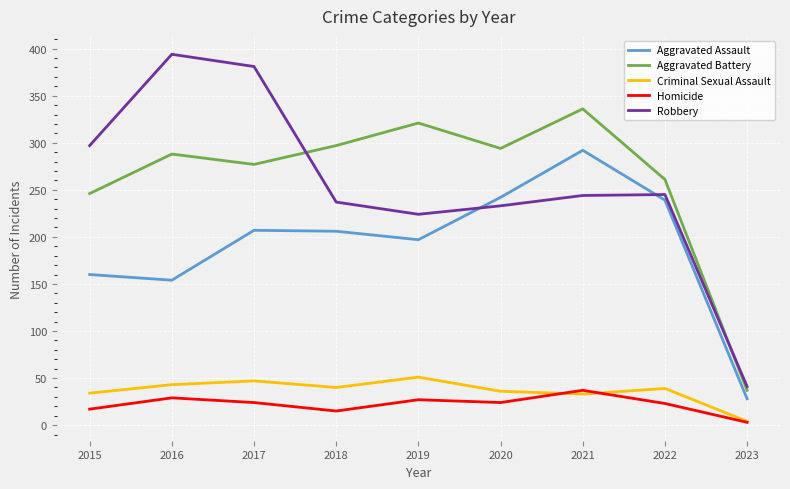

At which label is Aggravated Assault closest to 160?

2015